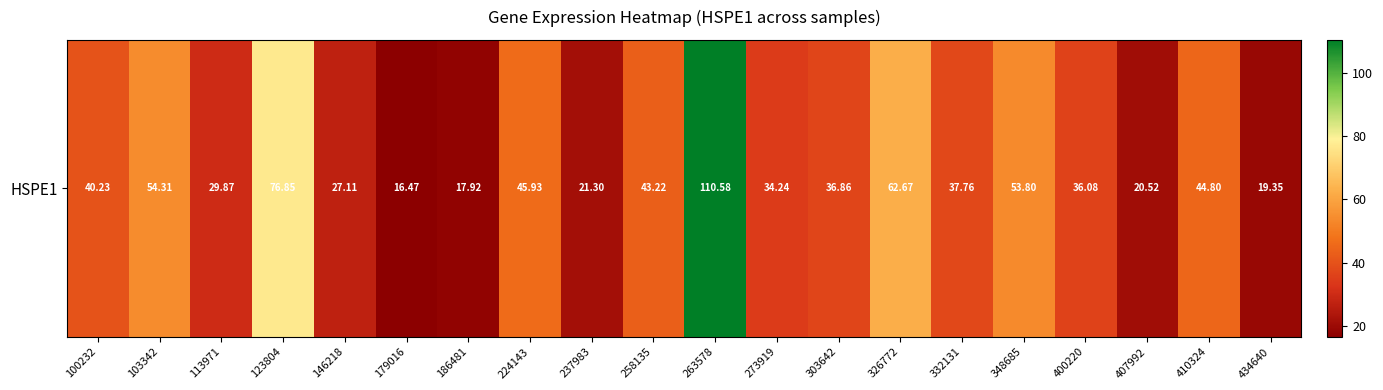

At which category does the chart reach its peak across all series?

263578